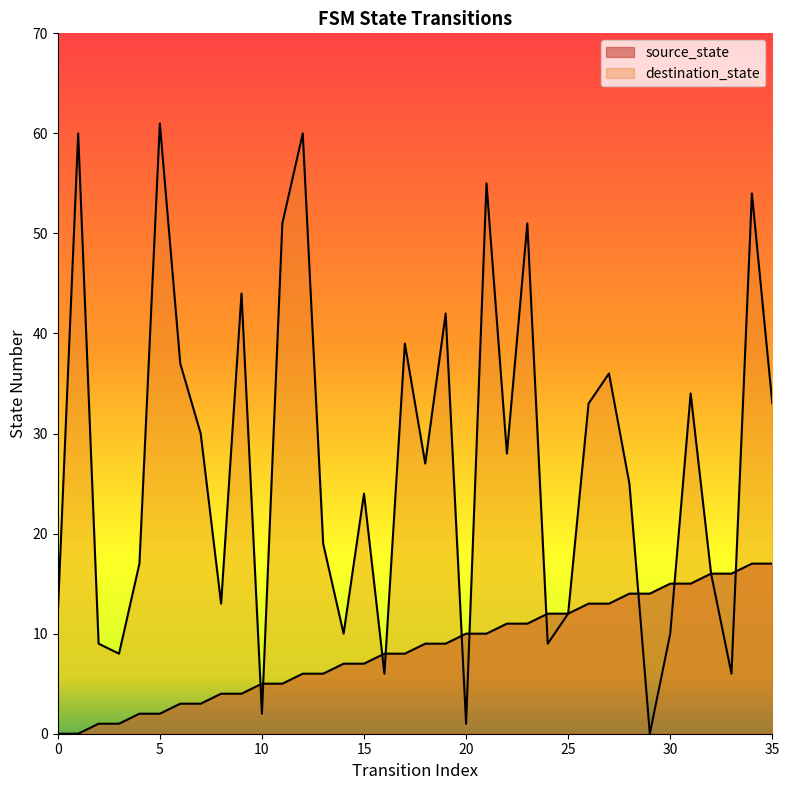

Reading left to right, transcribe all the data shown in this chart.

source_state: 0	0	1	1	2	2	3	3	4	4	5	5	6	6	7	7	8	8	9	9	10	10	11	11	12	12	13	13	14	14	15	15	16	16	17	17
destination_state: 12	60	9	8	17	61	37	30	13	44	2	51	60	19	10	24	6	39	27	42	1	55	28	51	9	12	33	36	25	0	10	34	16	6	54	33